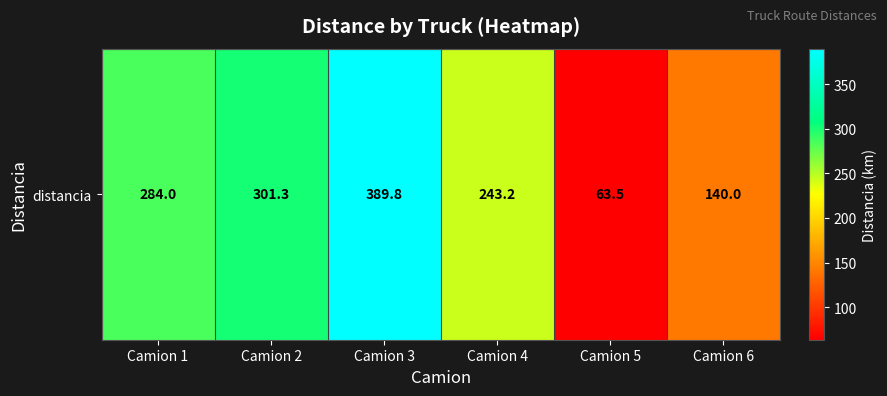

The value at Camion 5 is 63.5. True or false?

True